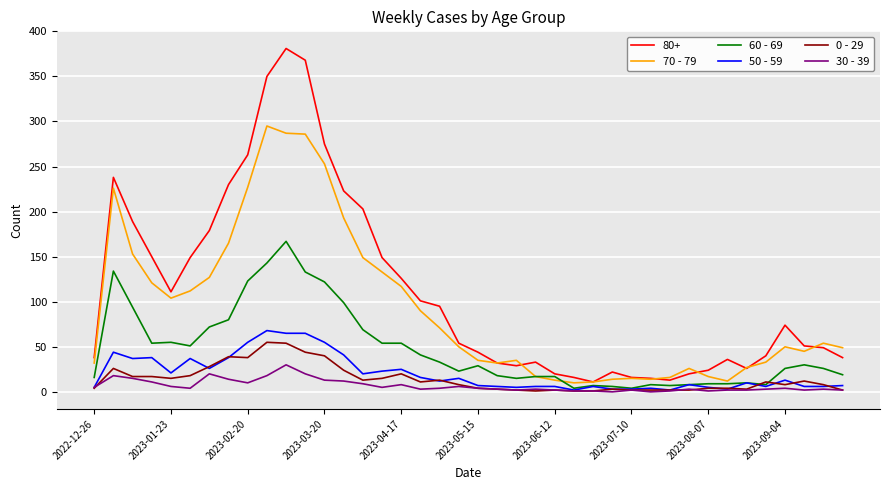

Which series has the widest spread of values?

80+